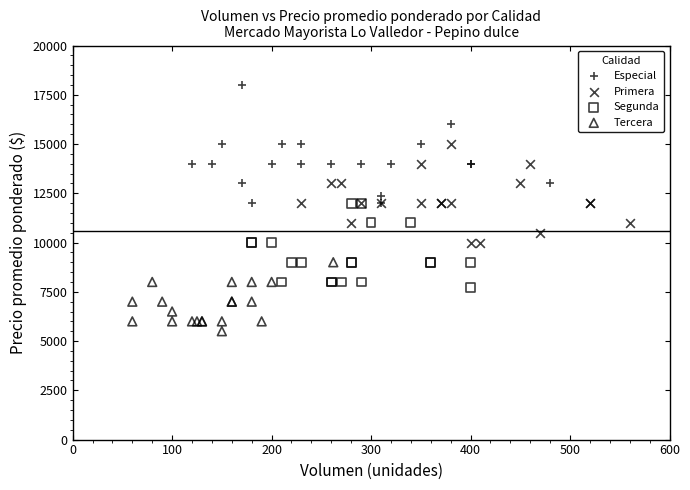

Which series has the widest spread of Y values?

Especial